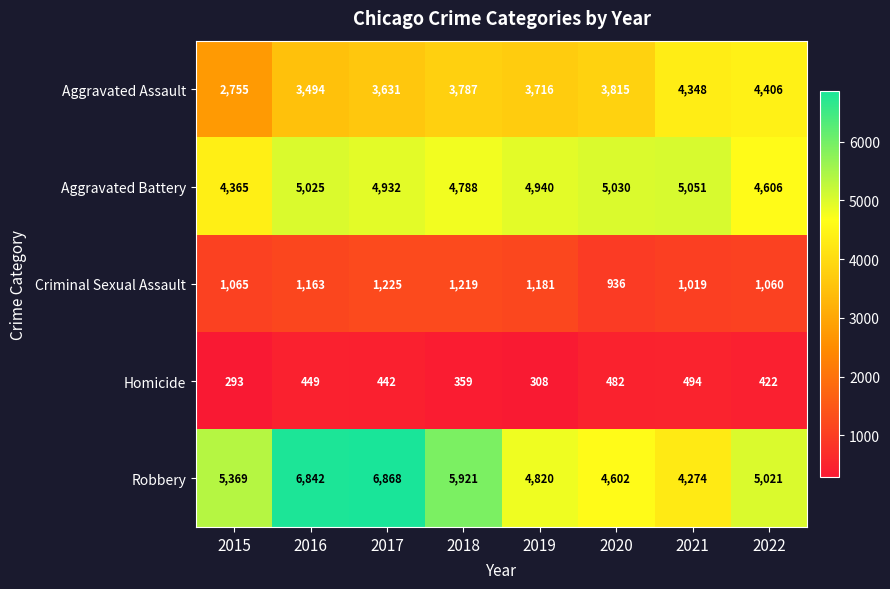

Which series has the widest spread of values?

Robbery